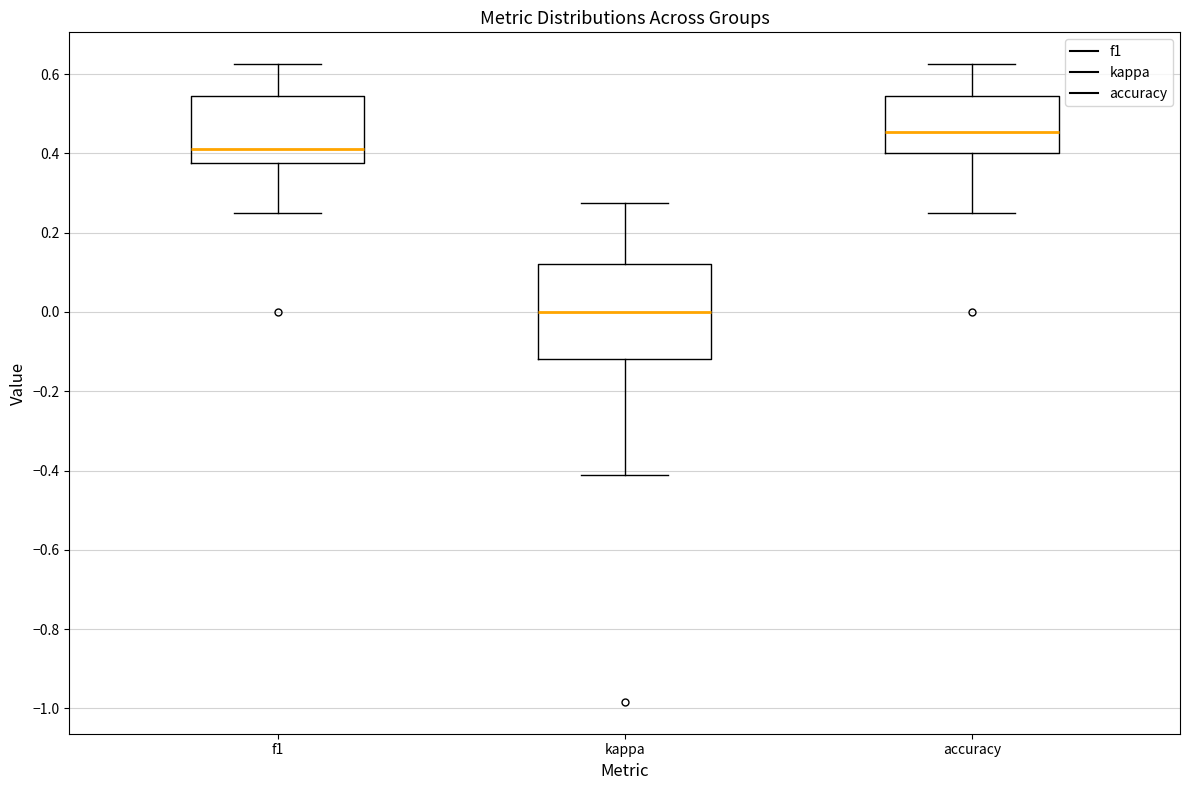

Reading left to right, transcribe this box plot: for each box, give where its median line is, the range the box spans, and where its two whiskers end, as read against the y-axis. The values are not printed on the chart, so give them approximately, as read against the axis.

f1: median 0.42, box 0.38 to 0.54, whiskers 0.26 to 0.62
kappa: median 0.00, box -0.12 to 0.12, whiskers -0.42 to 0.28
accuracy: median 0.46, box 0.40 to 0.54, whiskers 0.26 to 0.62